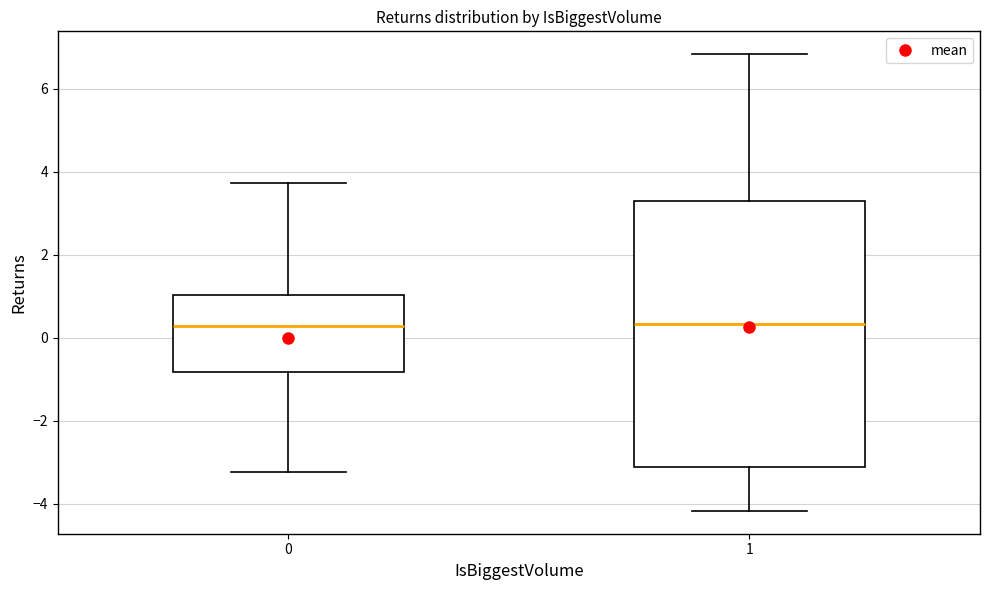

Where is the upper edge of the box at x = 0 on the y-axis? The values are not printed on the chart, so give them approximately, as read against the axis.

1.0